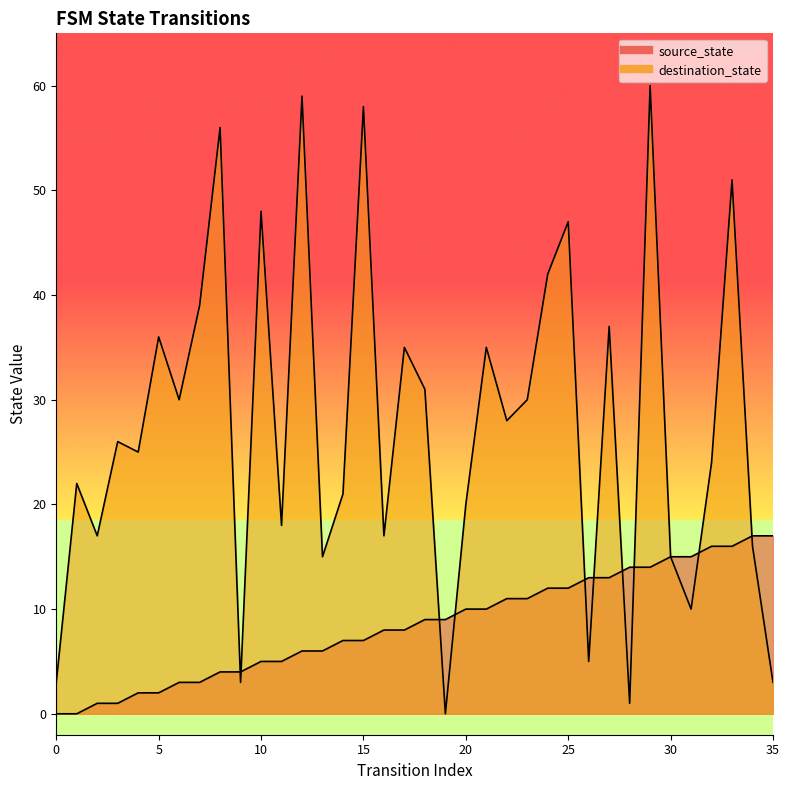

Where does the source_state series first go above 9?

20